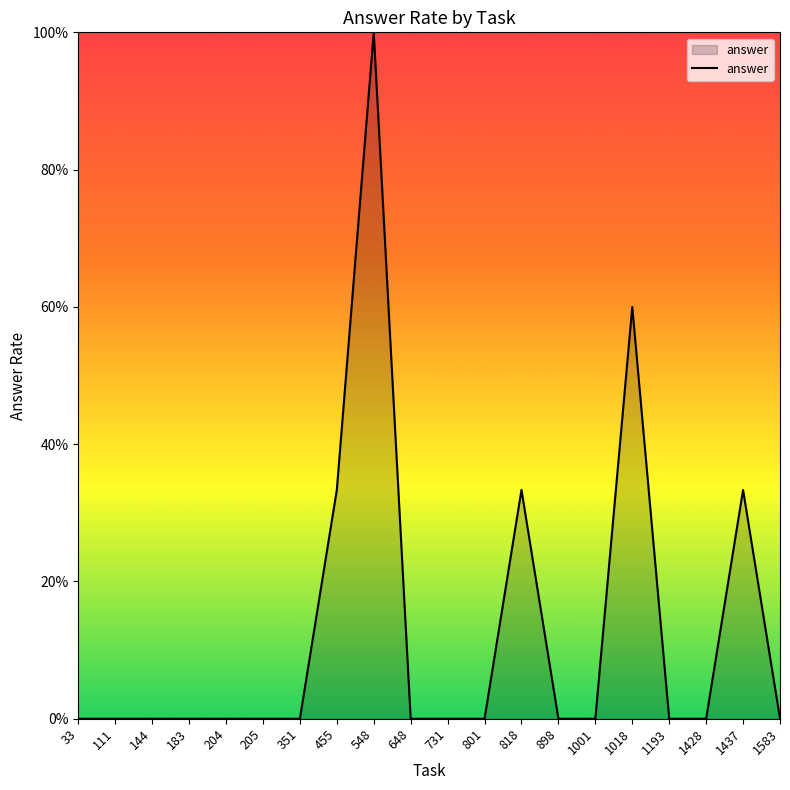

True or false: the data shows 0.6 at 648.

False